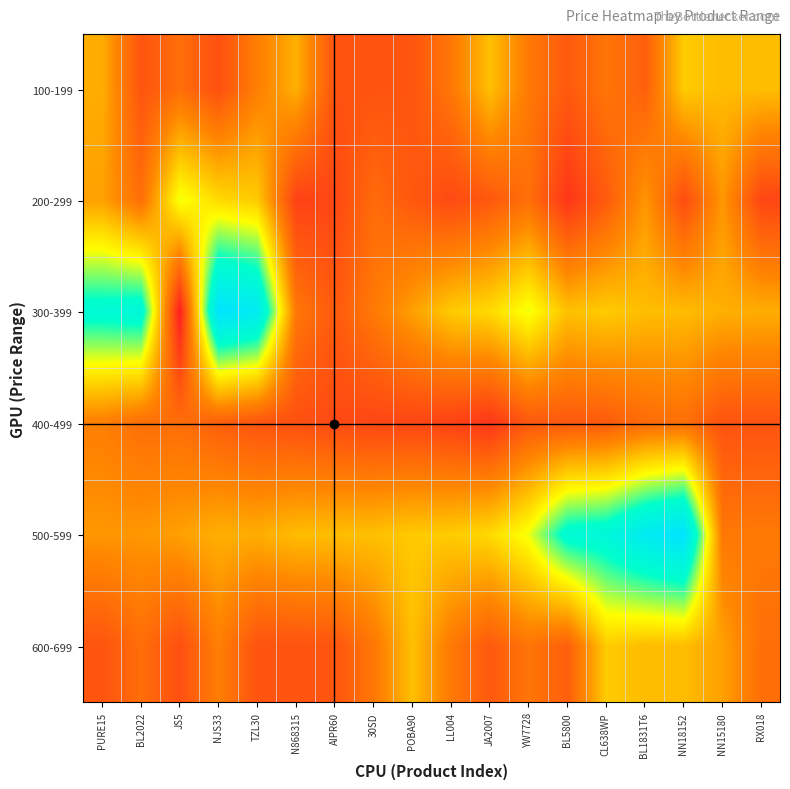

At how many categories does at least one series exceed 1086?

8